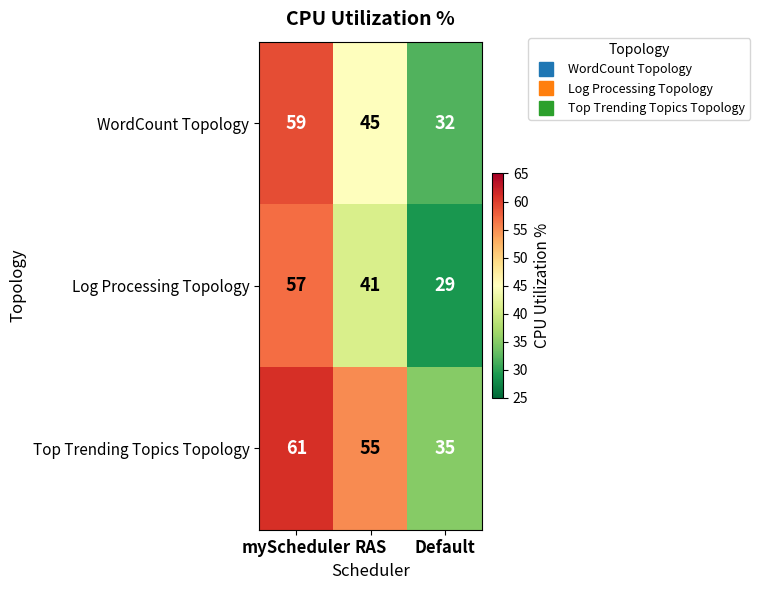

Where does the Top Trending Topics Topology series first go above 55?

myScheduler